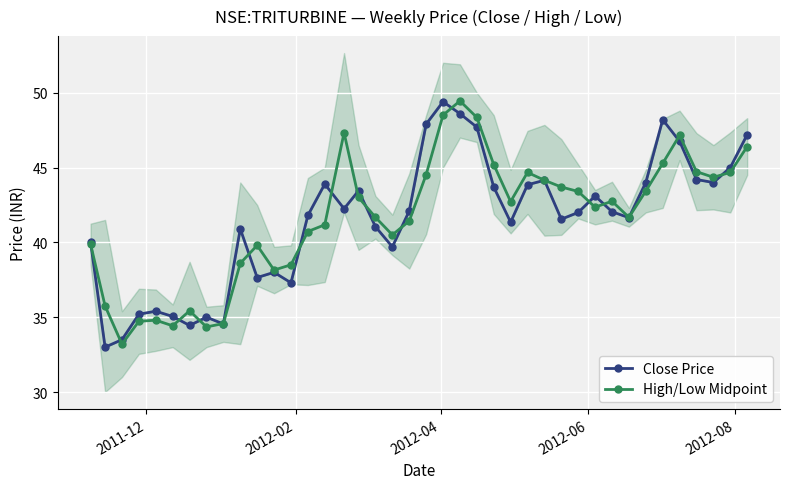

True or false: High/Low Midpoint has more than 1 points higher than both neighbors.

True